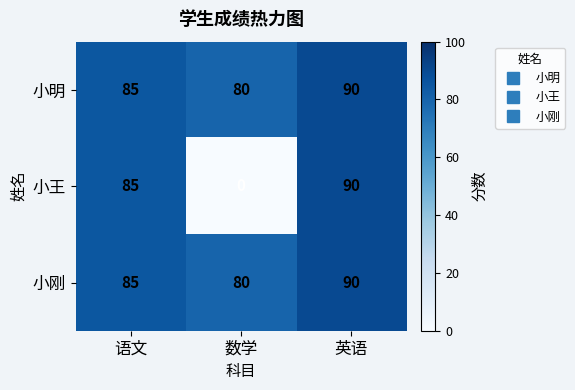

Which category has the highest value across all series?

英语